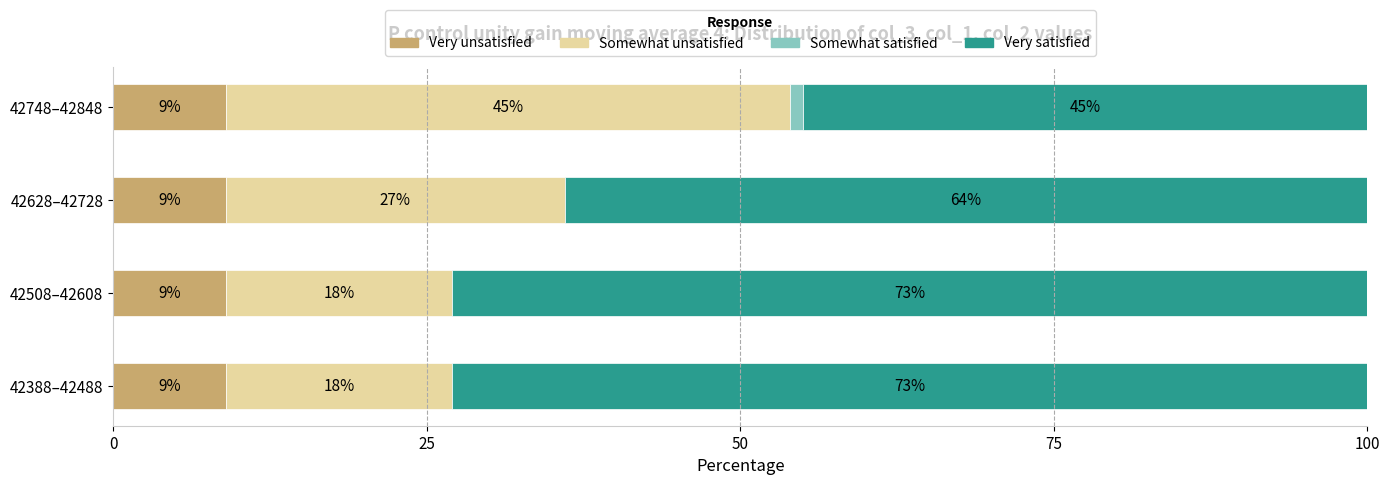

What is the total value across all series at 42628–42728?

100